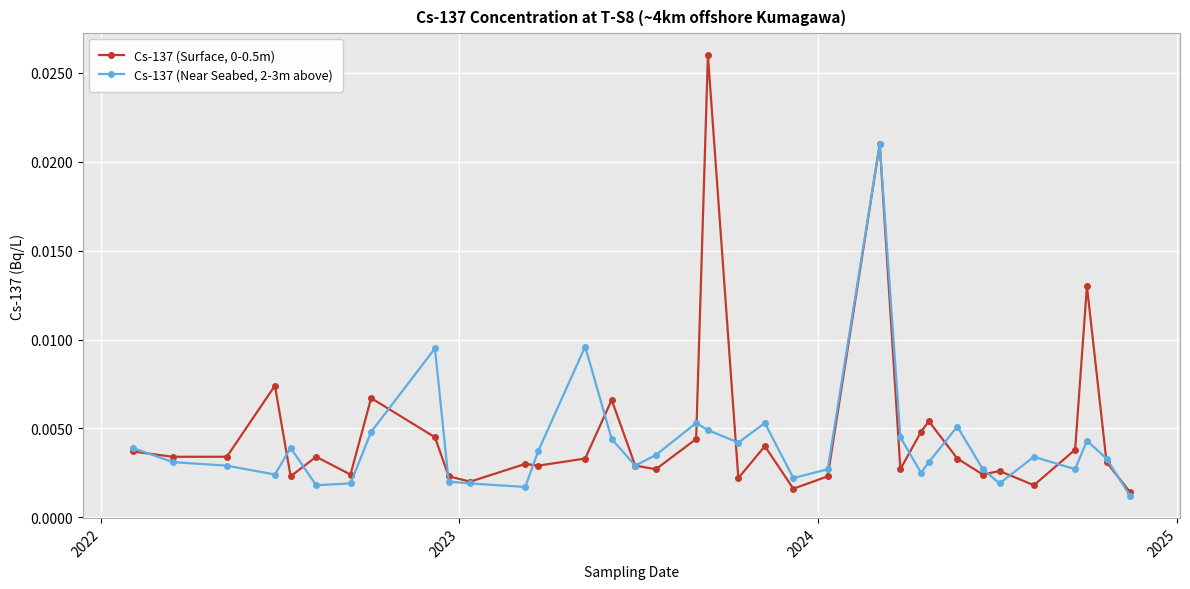

At how many categories does at least one series exceed 0?

35